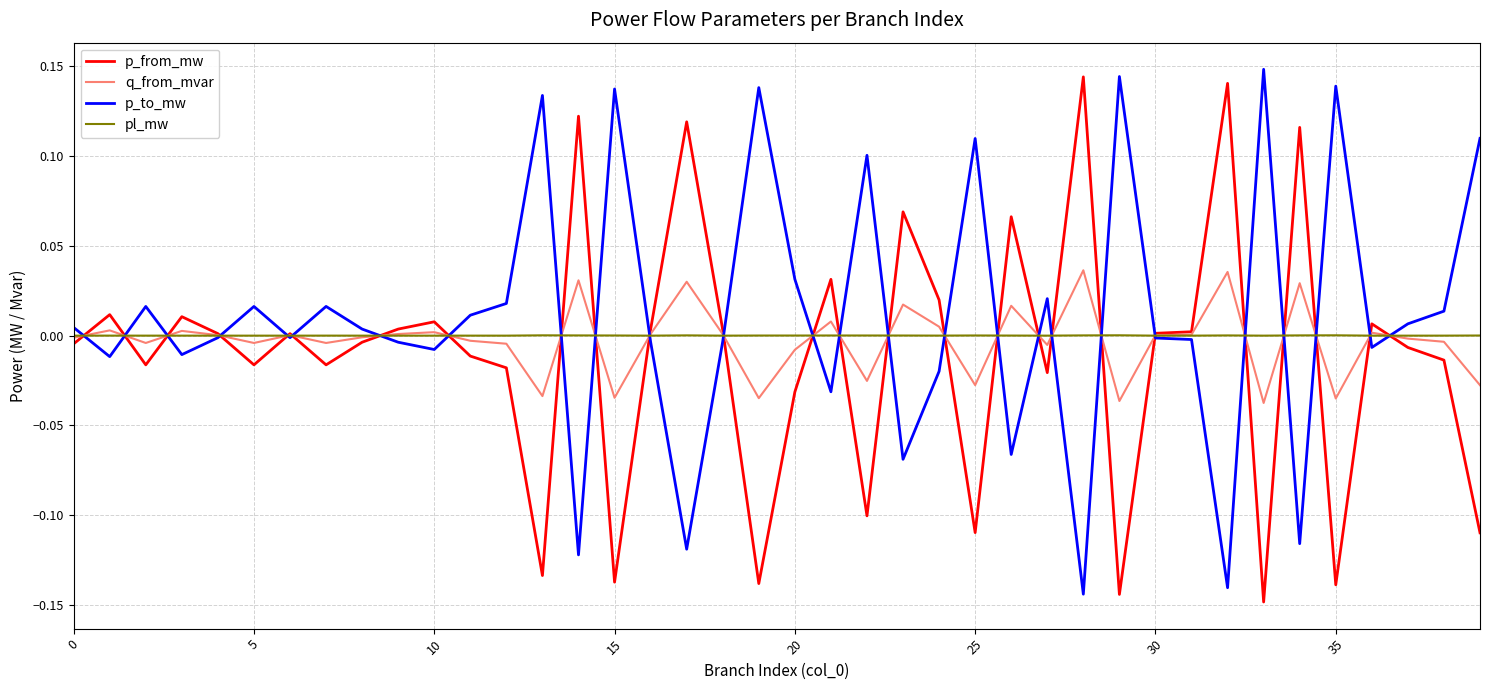

At which category does the chart reach its minimum across all series?

33